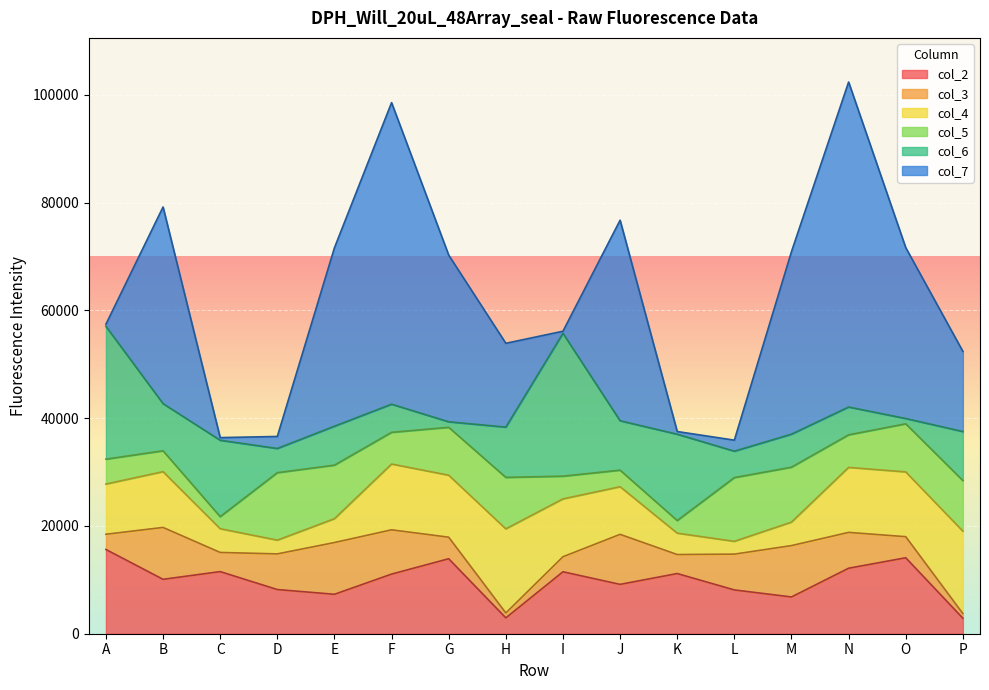

Does the chart display data point markers on the line(s)?

No